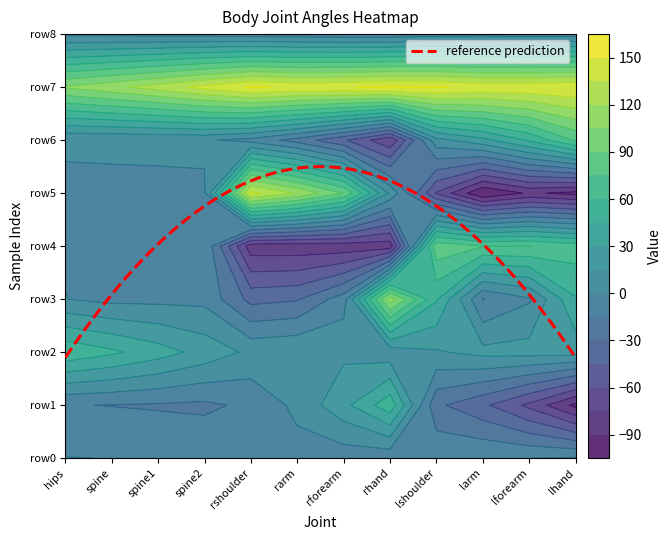

What is the greatest value displayed?

153.0